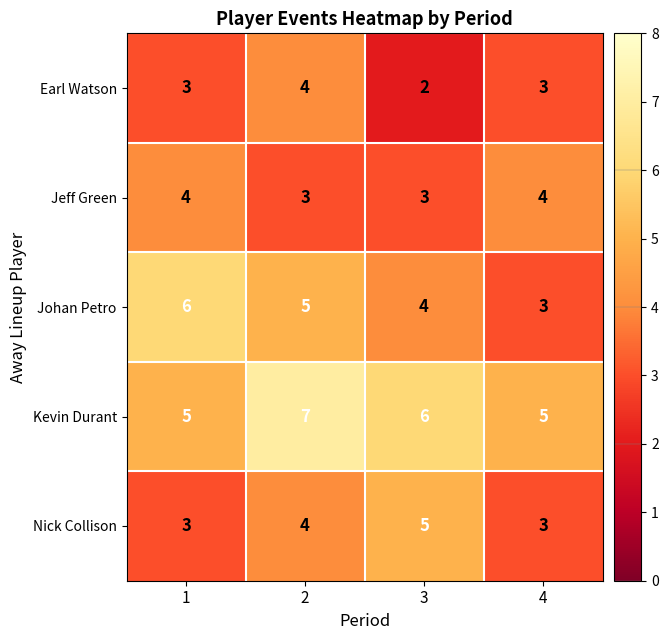

What is the difference between the highest and lowest values at 4?

2